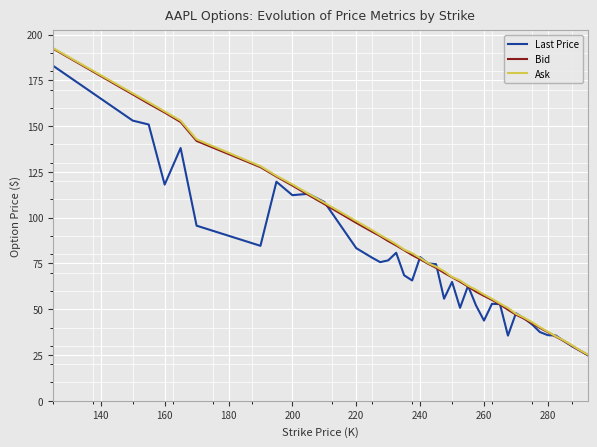

Which series has the largest range (max minus min)?

Ask